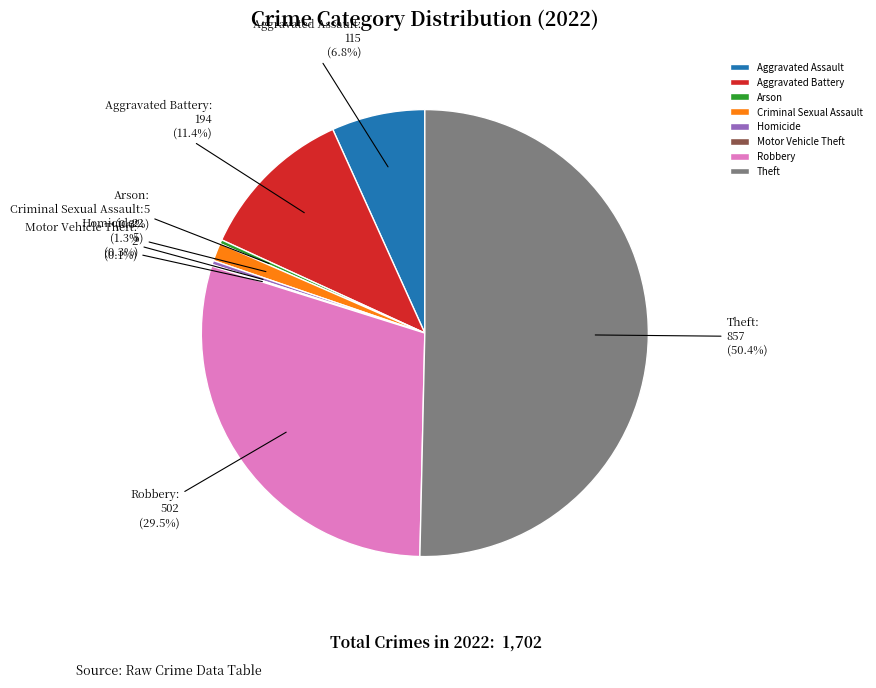

To the nearest percent, what is the difference between the largest and smallest slice percentages?

50%